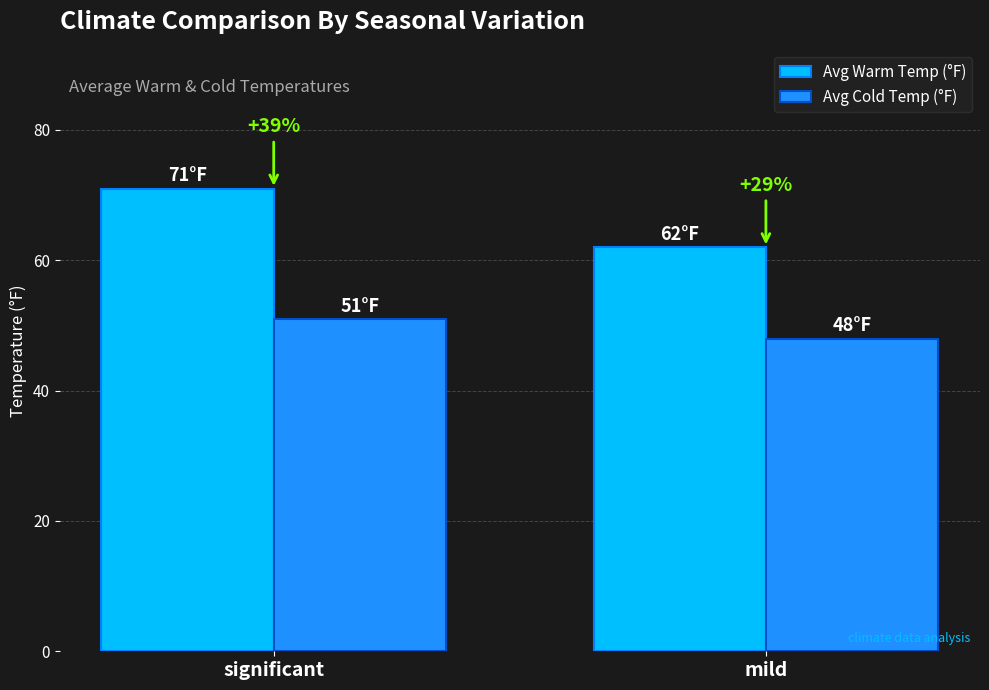

True or false: Avg Warm Temp (°F) has a value of 71 at significant.

True